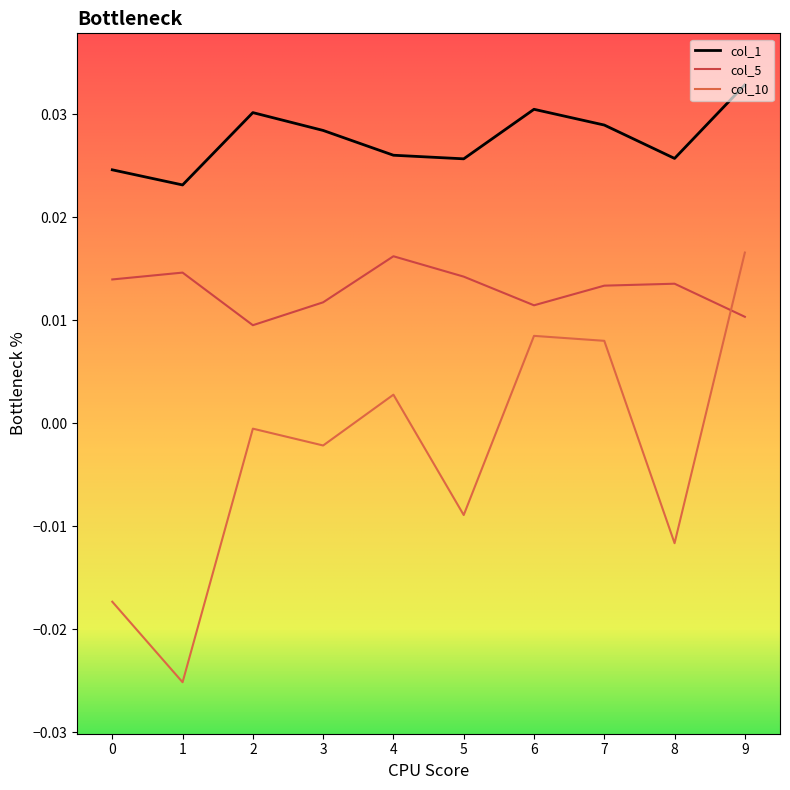

Does the chart have visible grid lines?

No